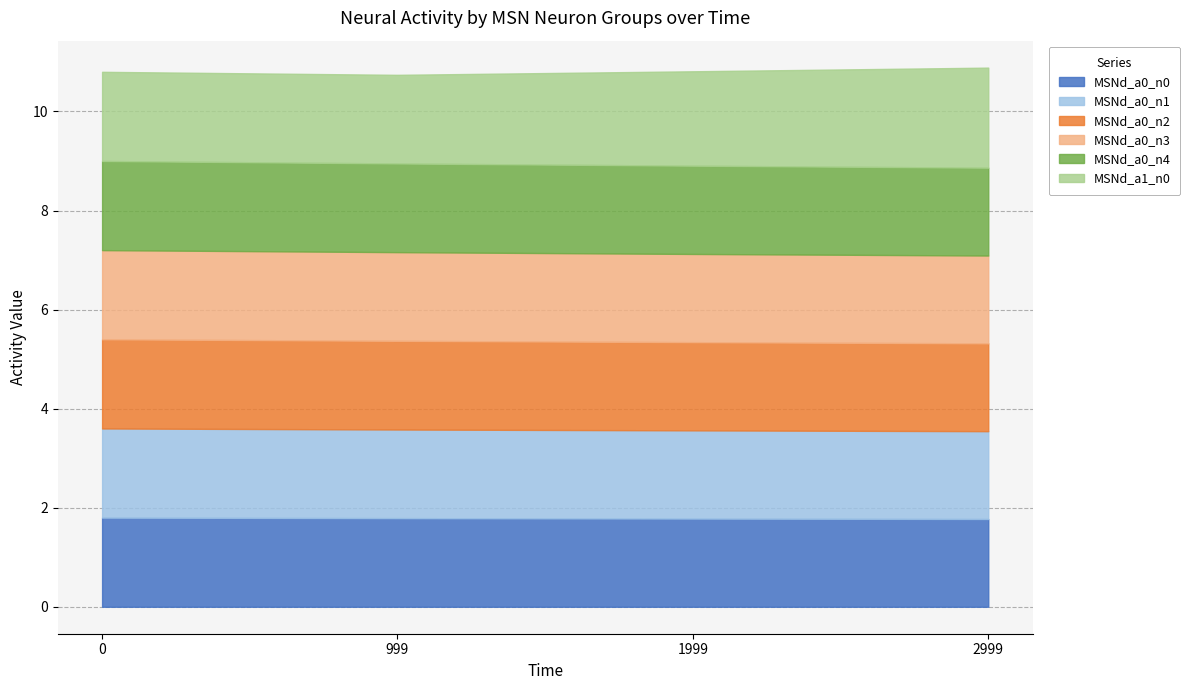

Where is MSNd_a0_n2 nearest to the value 1?

2999